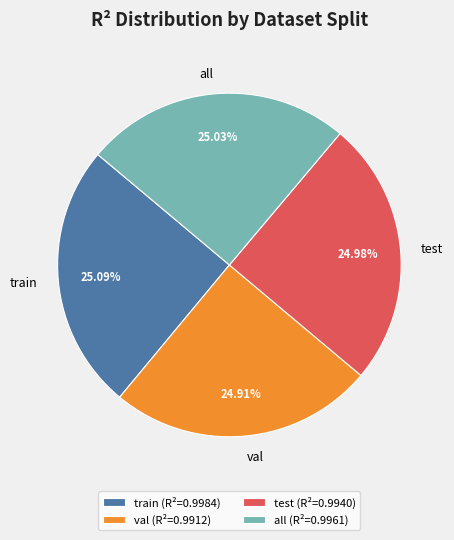

Does any single category account for the majority?

No